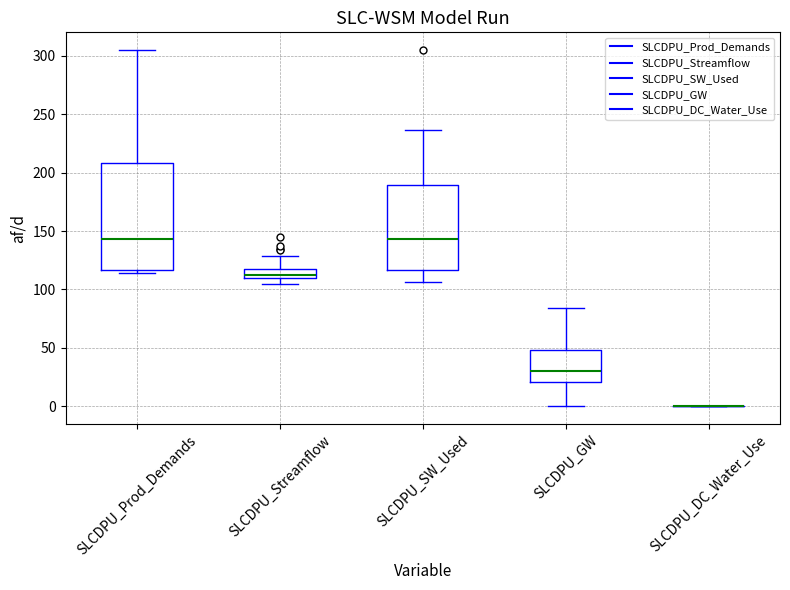

Reading left to right, read every box against the y-axis: the position of its median line, the range the box covers, and the ends of its whiskers. The values are not printed on the chart, so give them approximately, as read against the axis.

SLCDPU_Prod_Demands: median 145, box 115 to 210, whiskers 115 (just below the box's lower edge) to 305
SLCDPU_Streamflow: median 110 (just above the box's lower edge), box 110 to 120, whiskers 105 to 130
SLCDPU_SW_Used: median 145, box 115 to 190, whiskers 105 to 235
SLCDPU_GW: median 30, box 20 to 50, whiskers 0 to 85
SLCDPU_DC_Water_Use: box collapsed to a line at 0, whiskers 0 to 0